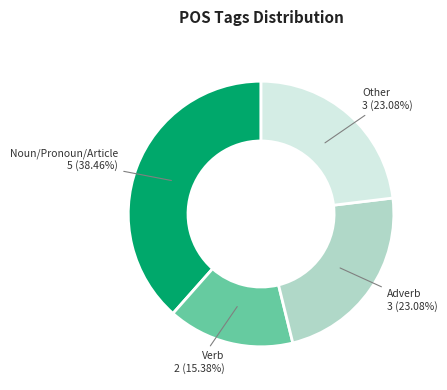

Which slice is the largest?

Noun/Pronoun/Article